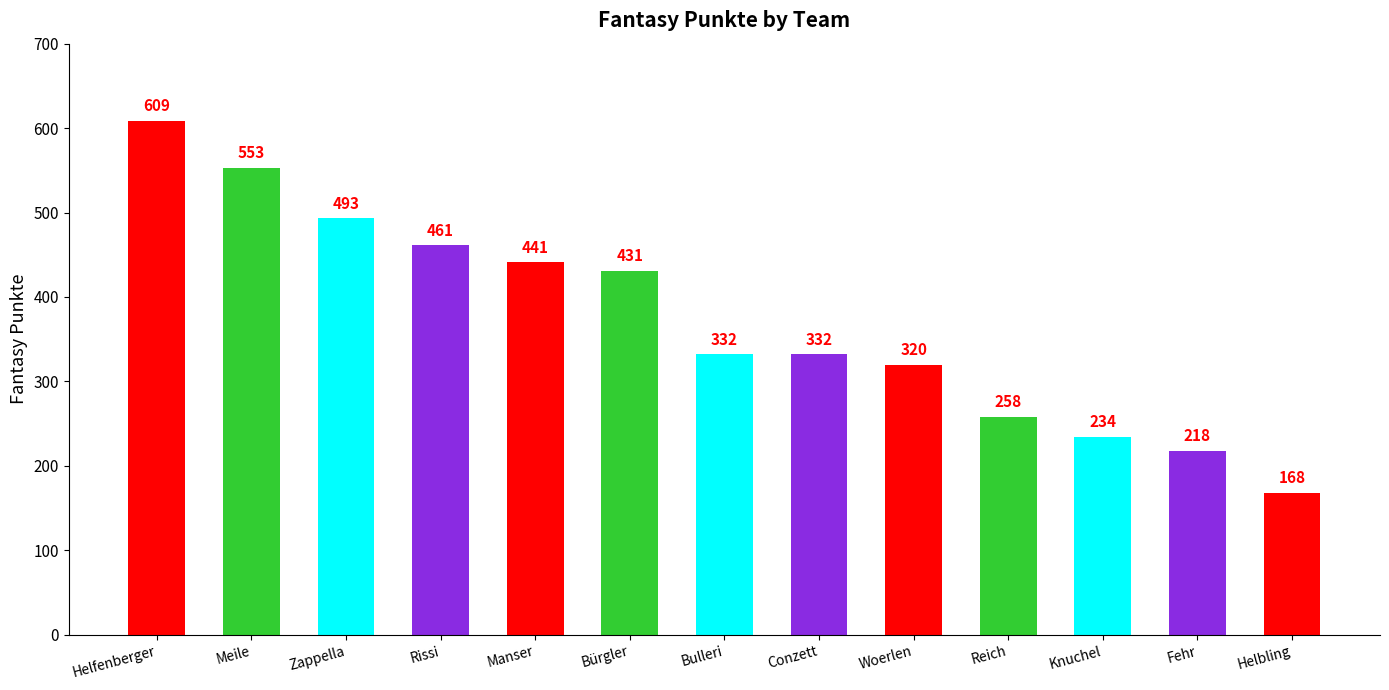

At which label does the data first exceed 332?

Helfenberger